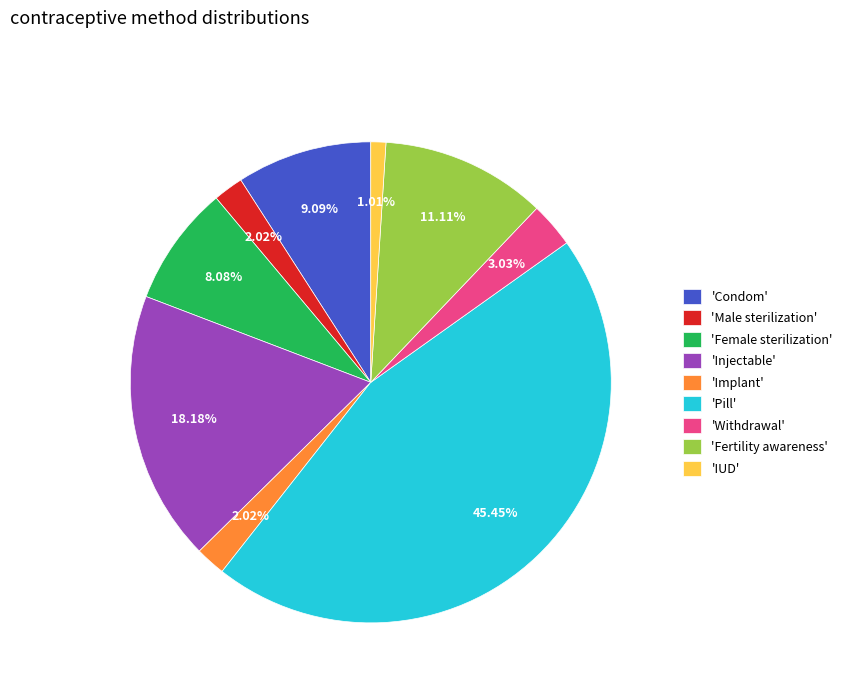

Is the sum of 'Withdrawal' and 'IUD' greater than half?

No